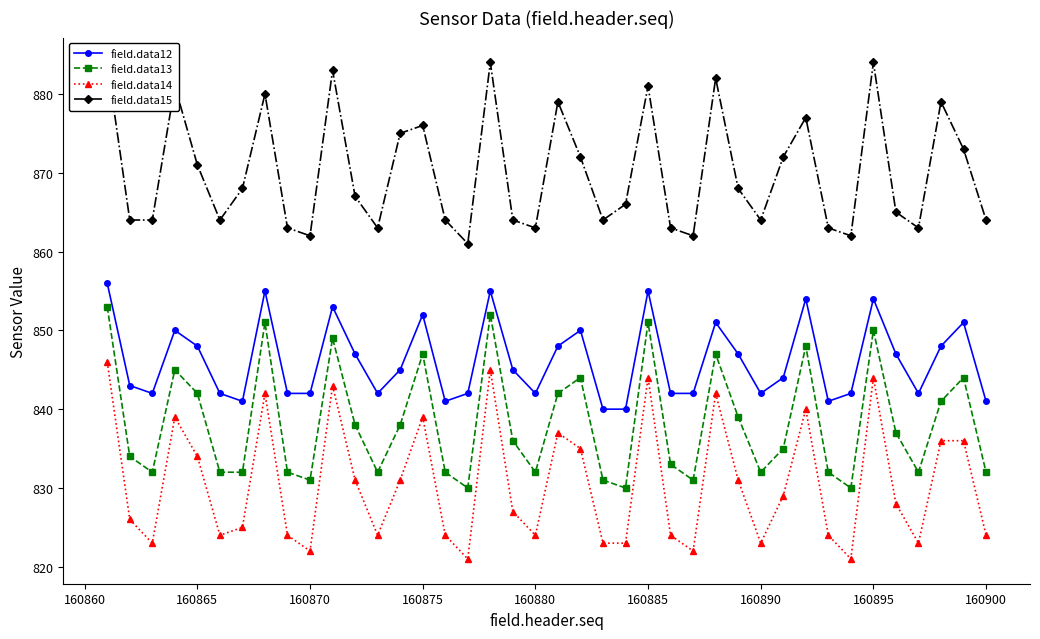

True or false: field.data12 and field.data14 cross at least once.

False